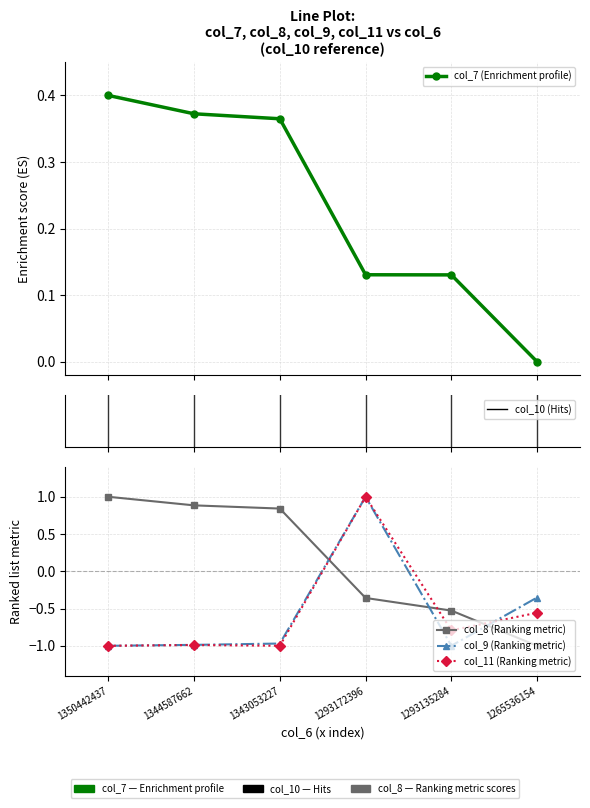

How many categories are shown in the chart?

6